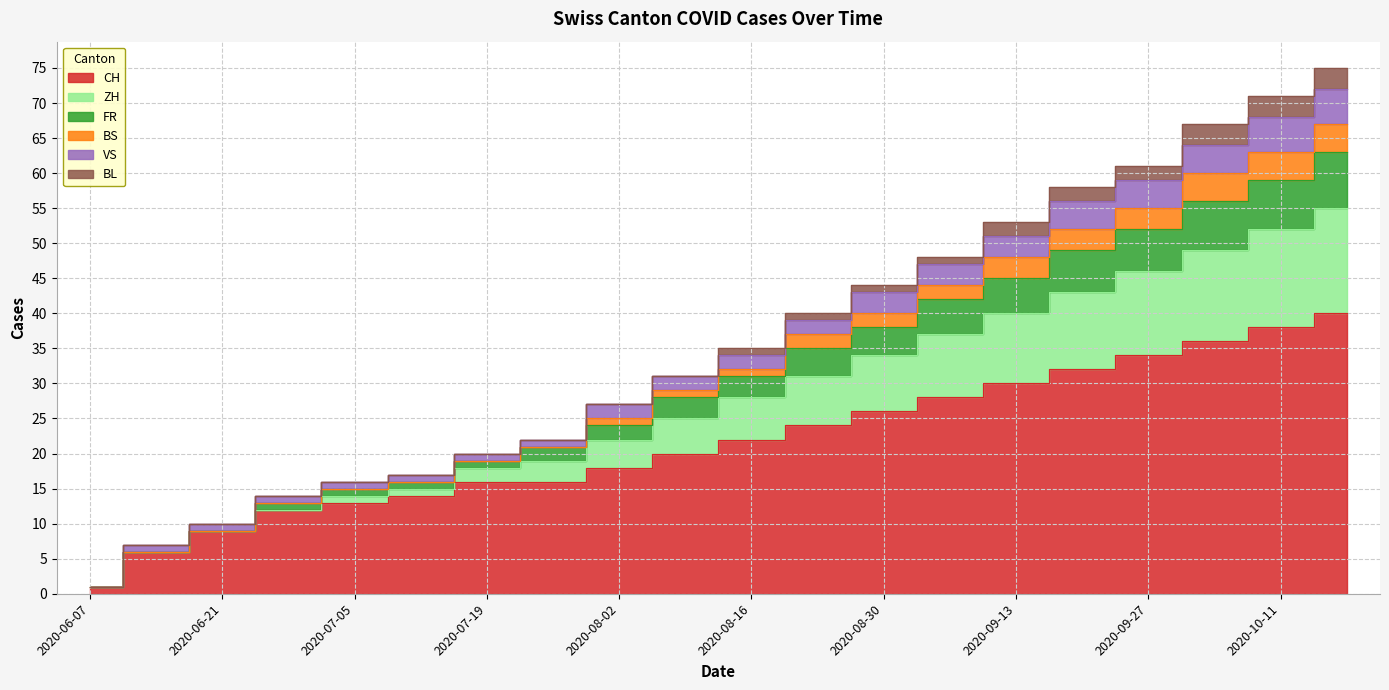

What is the label of the 15th point from the left?

2020-09-13